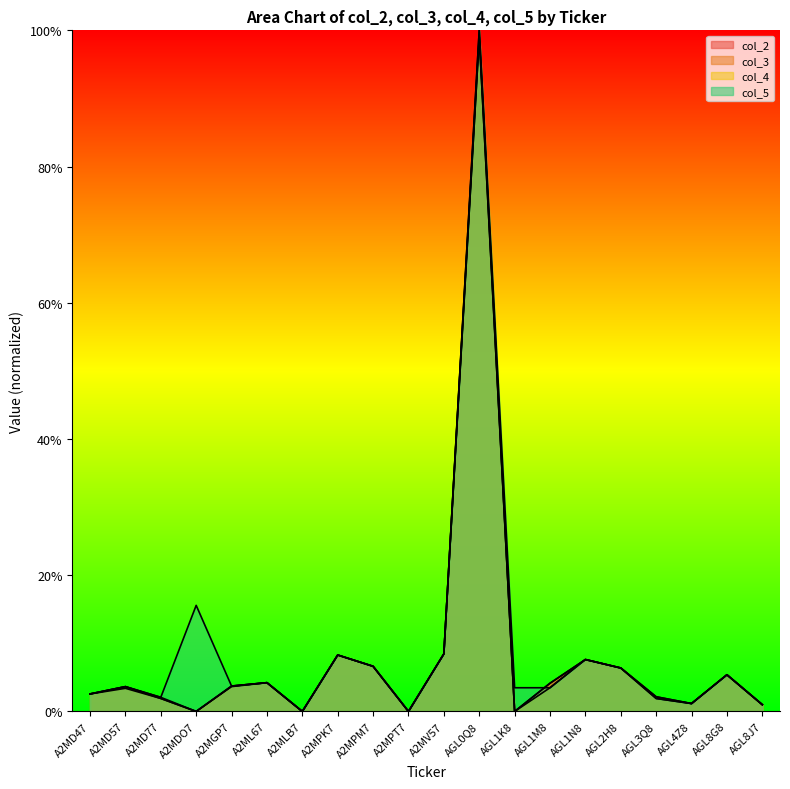

True or false: col_4 has a value of 0.0 at A2ML67.

True